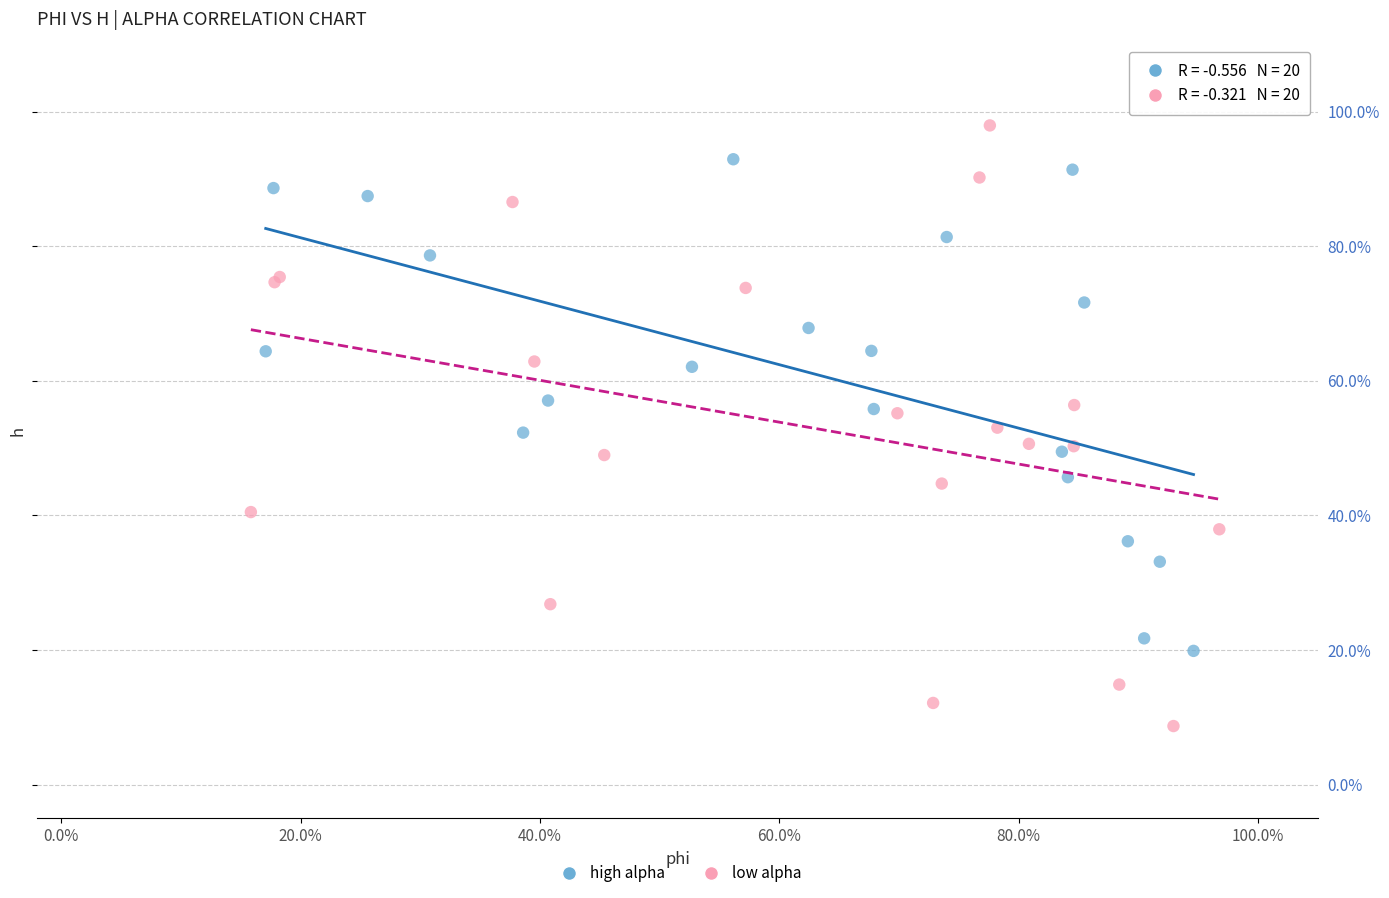

What are all the series names shown in the legend?

high alpha, low alpha